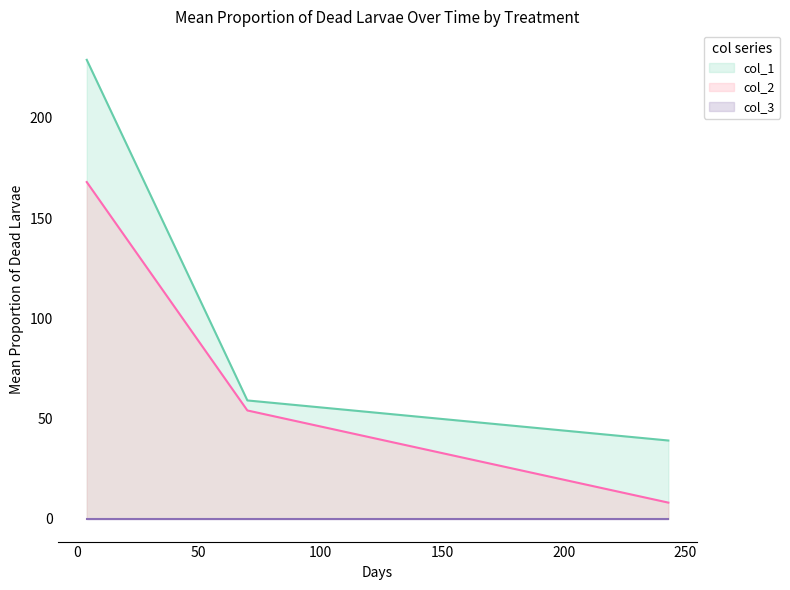

At which label does col_2 first exceed 54?

4